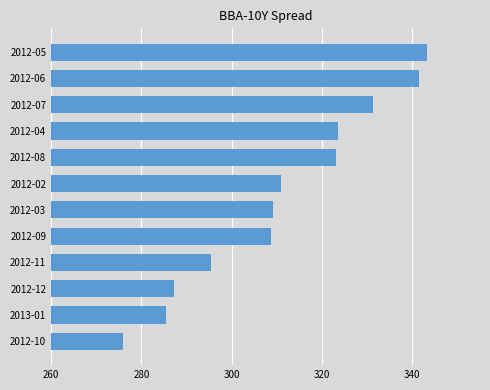

What is the smallest value displayed?

276.0